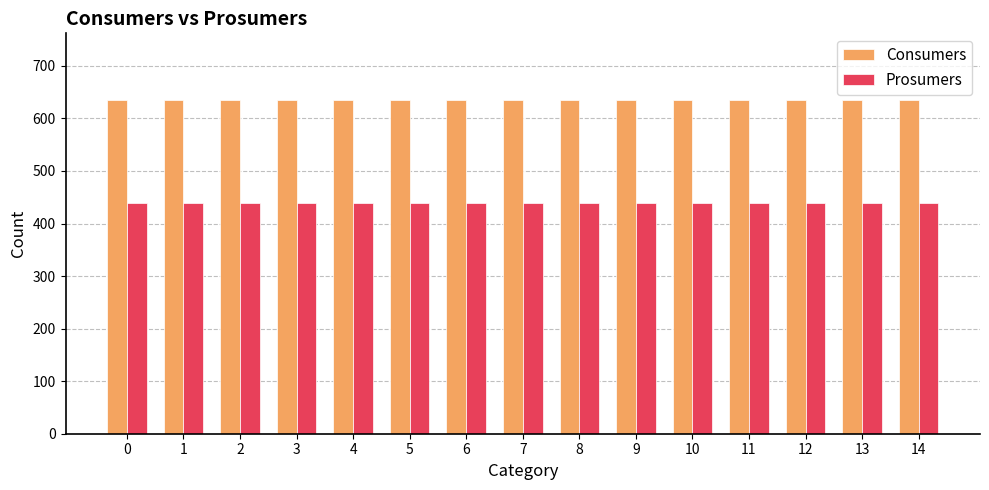

Count the number of categories in the chart.

15